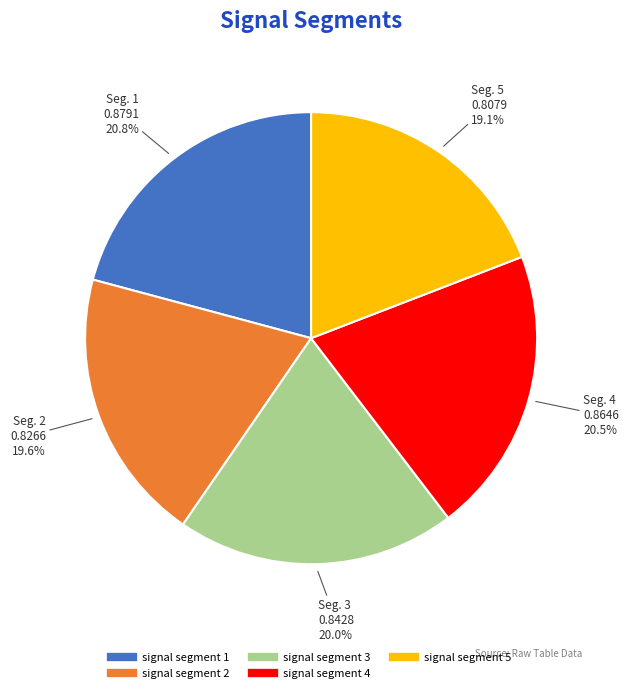

Do signal segment 4 and signal segment 5 together represent more than half of the pie?

No